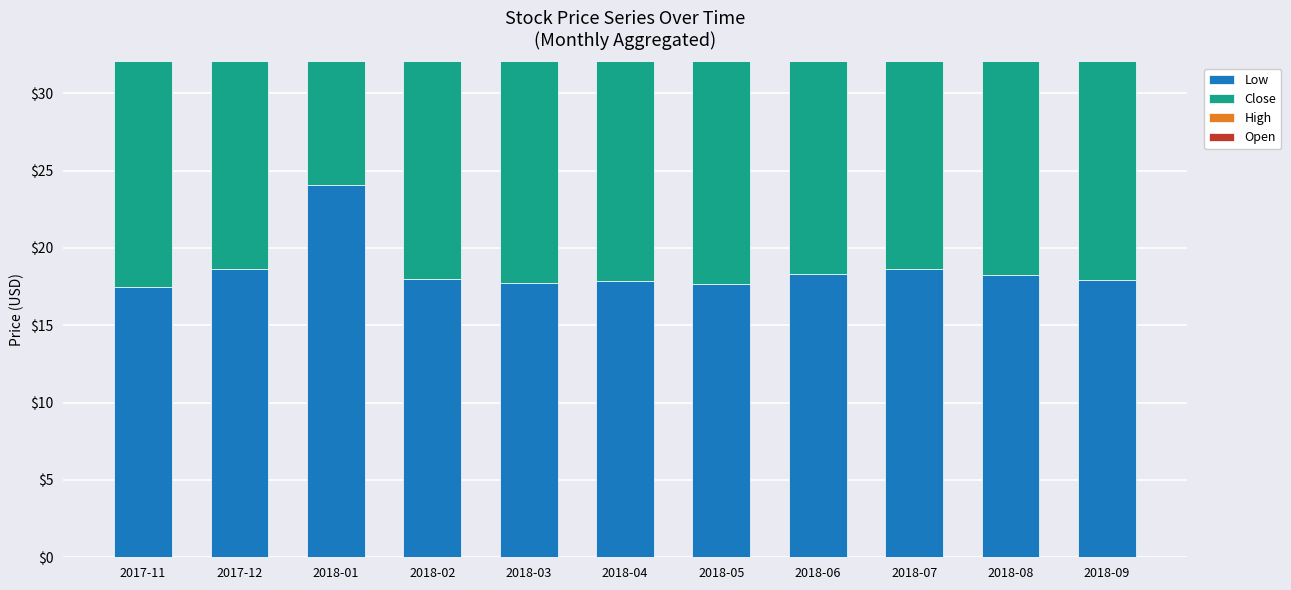

What value does the Low series have at 2018-01?

24.1